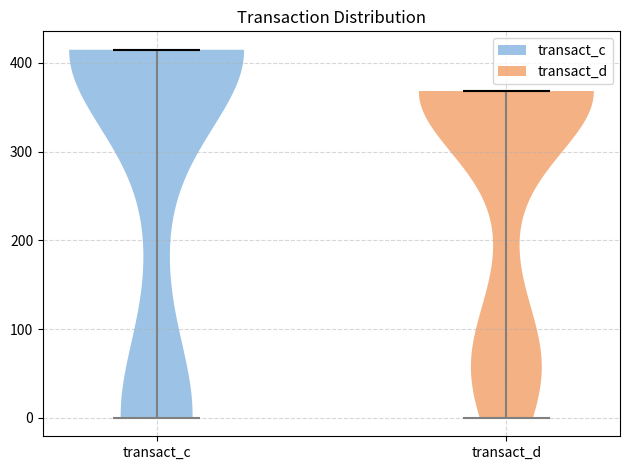

Which violin has the highest median line?

transact_c